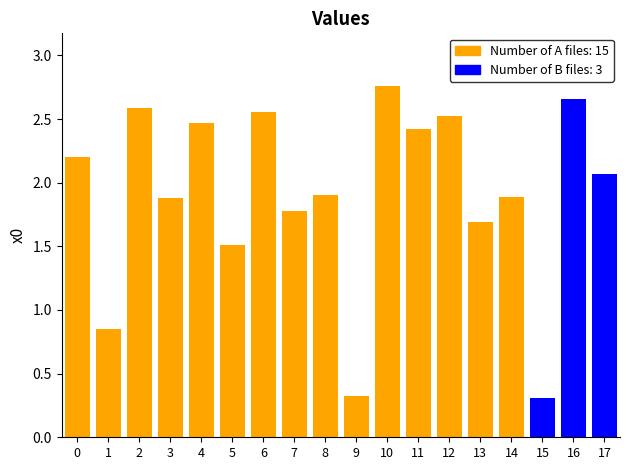

What is the minimum value shown in the chart?

0.3